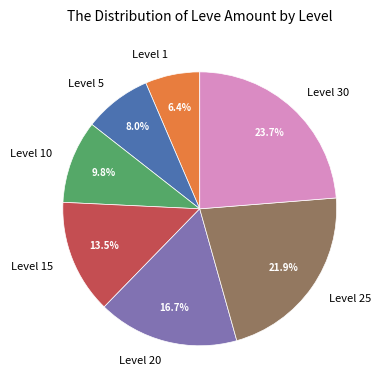

What is the ratio of the value at Level 10 to the value at Level 5?

1.2